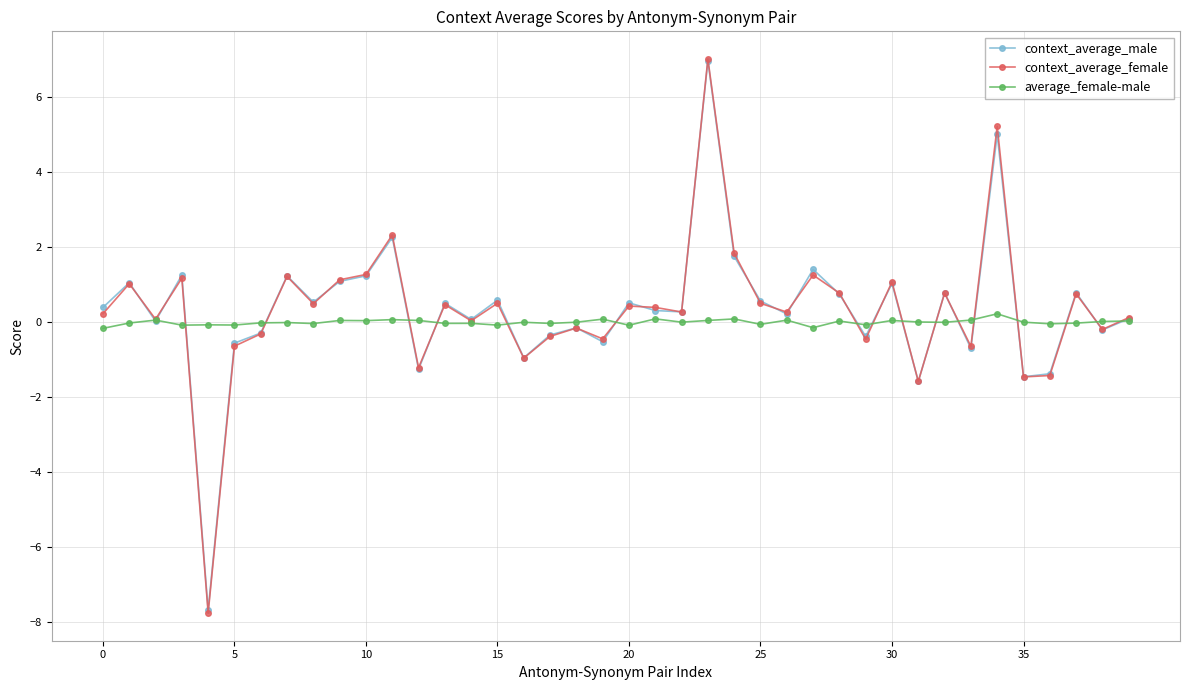

Which series has the largest range (max minus min)?

context_average_female